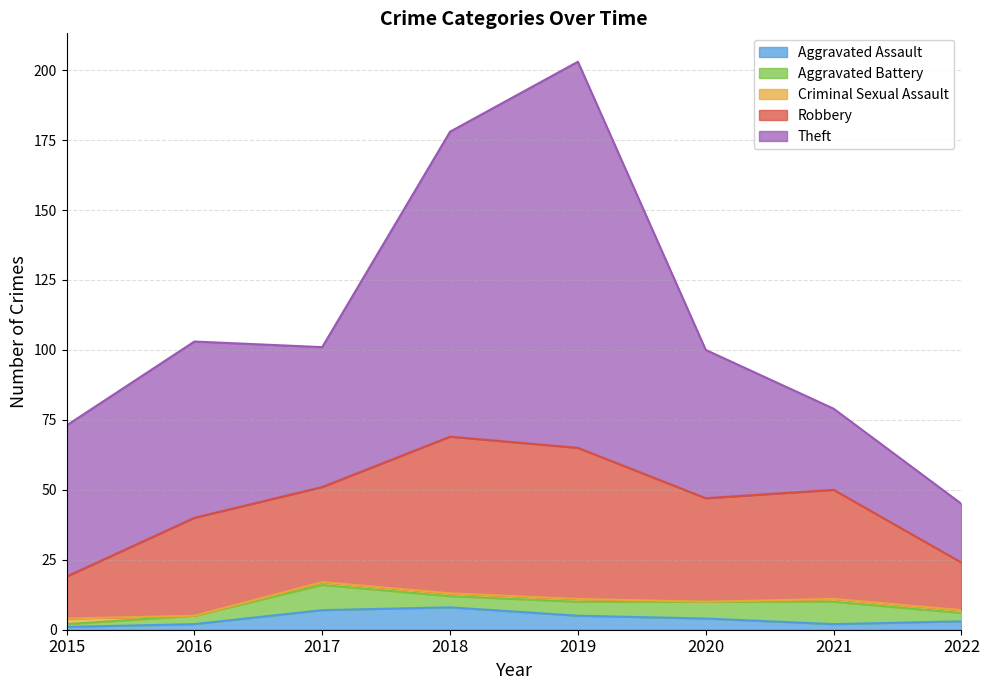

Does the chart have visible grid lines?

Yes